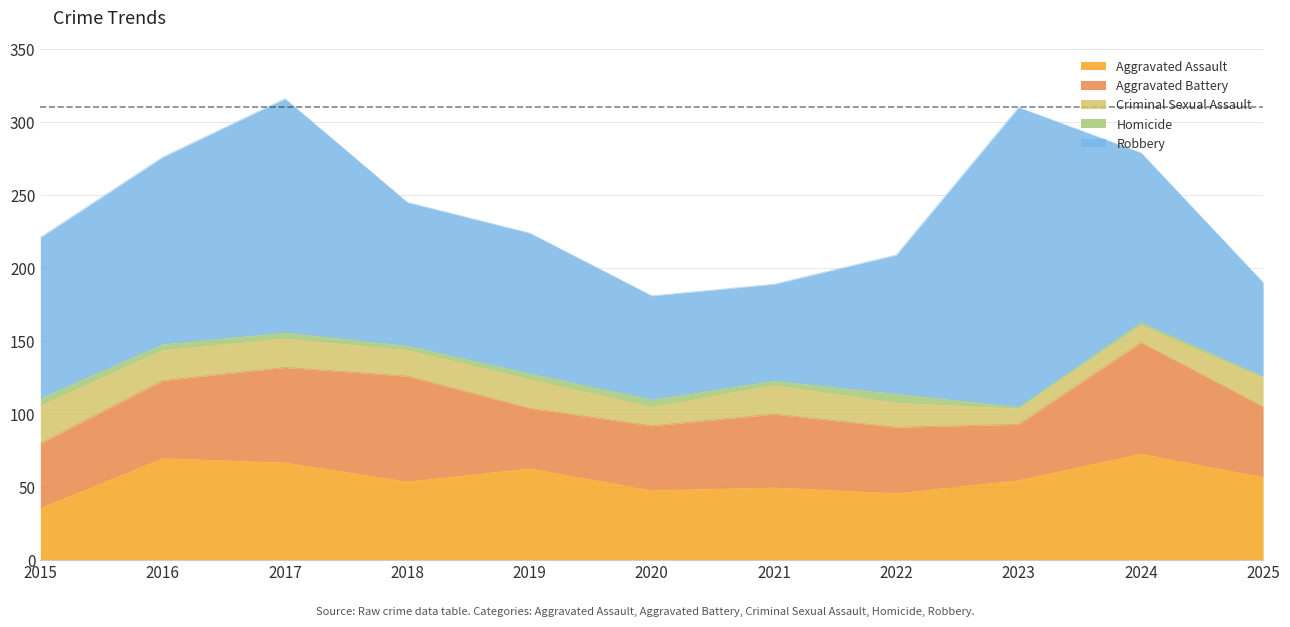

Reading left to right, list all the values displayed in this chart.

Aggravated Assault: 2015=36	2016=70	2017=67	2018=54	2019=63	2020=48	2021=50	2022=46	2023=55	2024=73	2025=57
Aggravated Battery: 2015=44	2016=53	2017=65	2018=72	2019=41	2020=44	2021=50	2022=45	2023=38	2024=76	2025=48
Criminal Sexual Assault: 2015=26	2016=21	2017=20	2018=18	2019=20	2020=13	2021=20	2022=17	2023=11	2024=12	2025=20
Homicide: 2015=5	2016=4	2017=4	2018=3	2019=4	2020=5	2021=3	2022=6	2023=1	2024=2	2025=1
Robbery: 2015=110	2016=128	2017=160	2018=98	2019=96	2020=71	2021=66	2022=95	2023=205	2024=116	2025=64